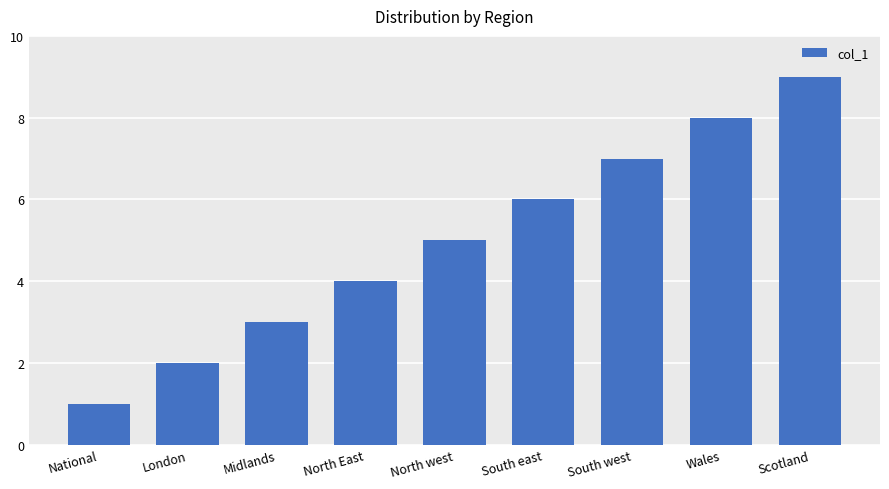

How many data points are less than 5?

4